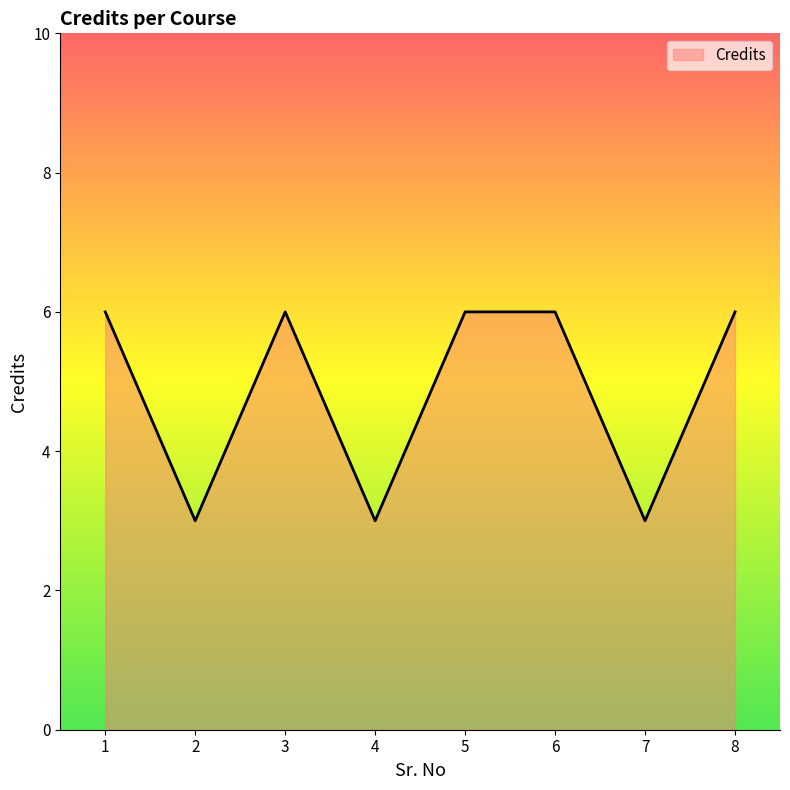

How many series are shown in this chart?

1